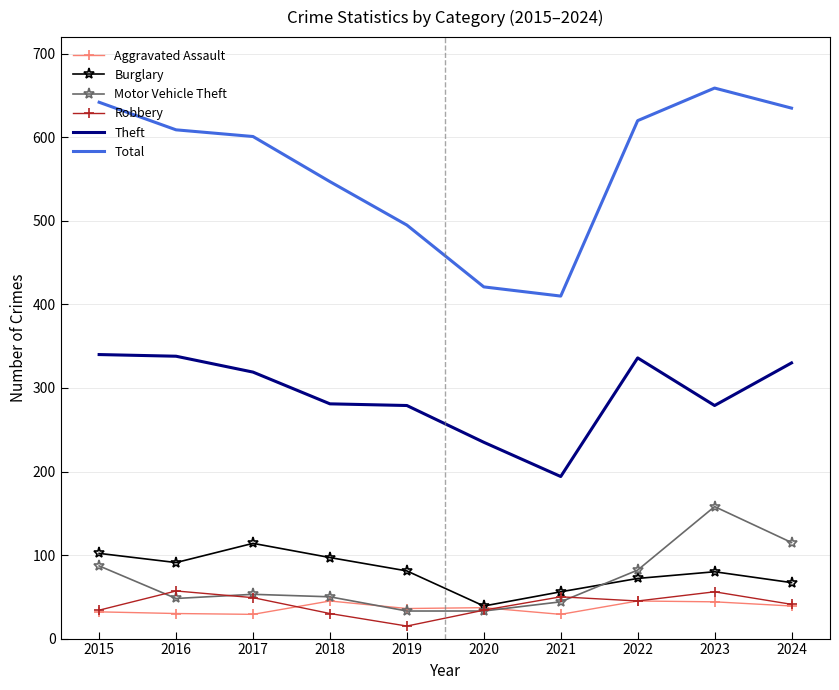

True or false: Aggravated Assault and Total intersect in this chart.

False